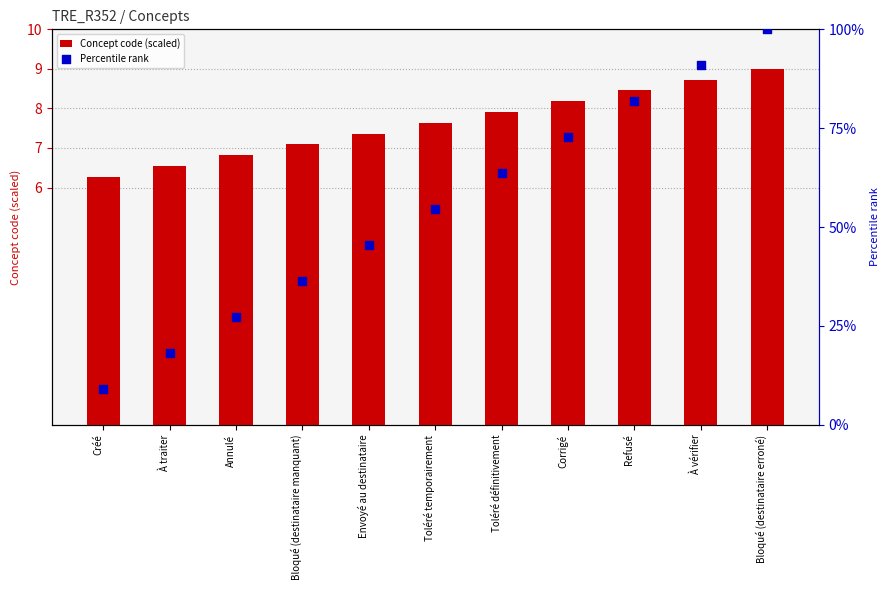

What are all the series names shown in the legend?

Concept code (scaled), Percentile rank